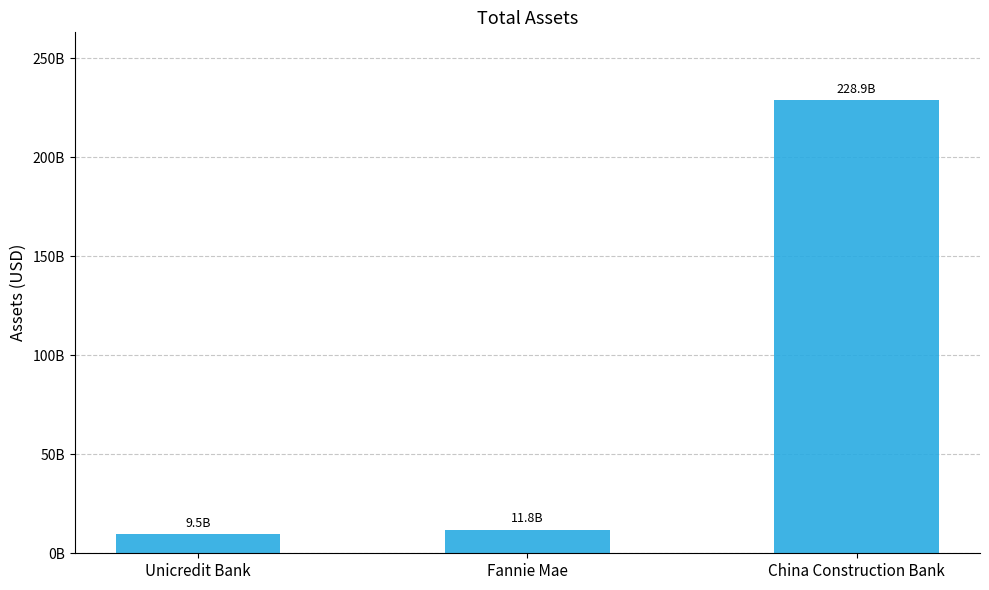

Does the chart contain any negative values?

No